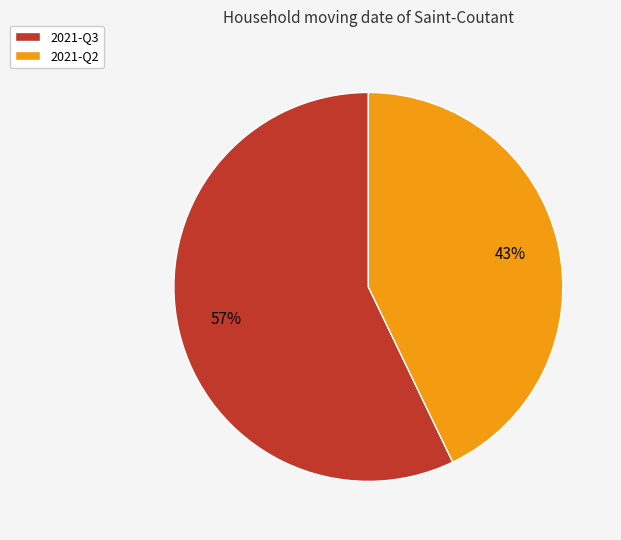

Which category accounts for the majority?

2021-Q3